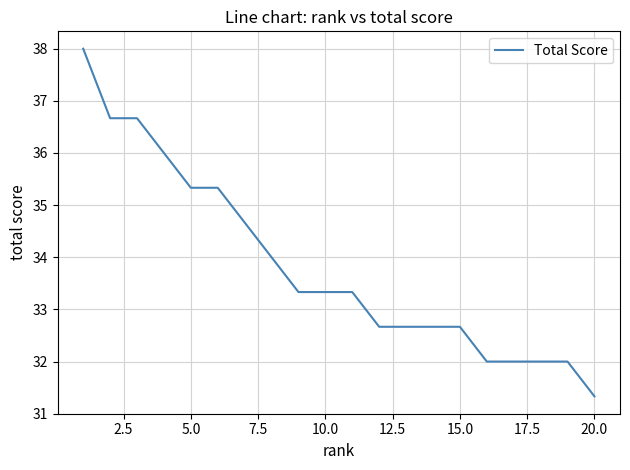

Reading left to right, list all the values displayed in this chart.

38.0	36.7	36.7	36.0	35.3	35.3	34.7	34.0	33.3	33.3	33.3	32.7	32.7	32.7	32.7	32.0	32.0	32.0	32.0	31.3